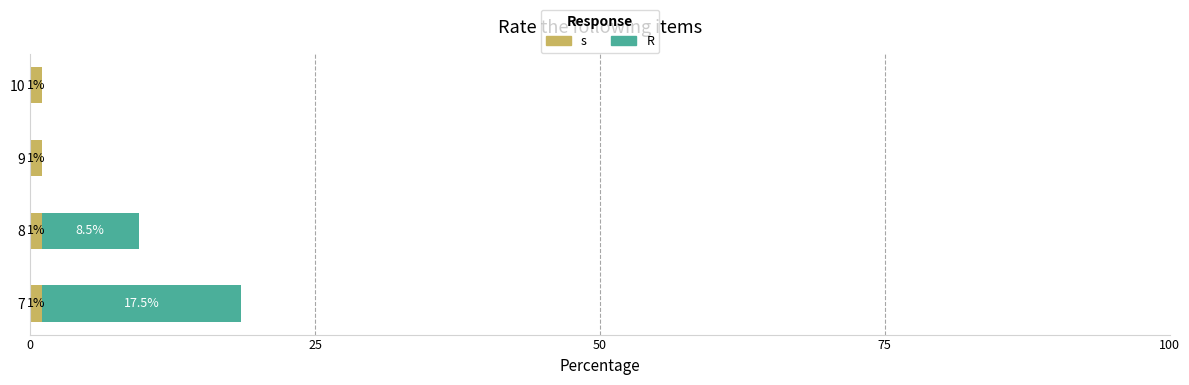

Which series has the largest total across all categories?

R